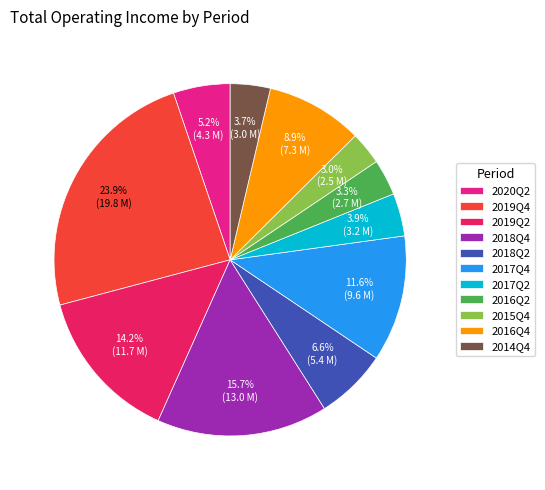

Which has a higher value, 2019Q4 or 2017Q2?

2019Q4